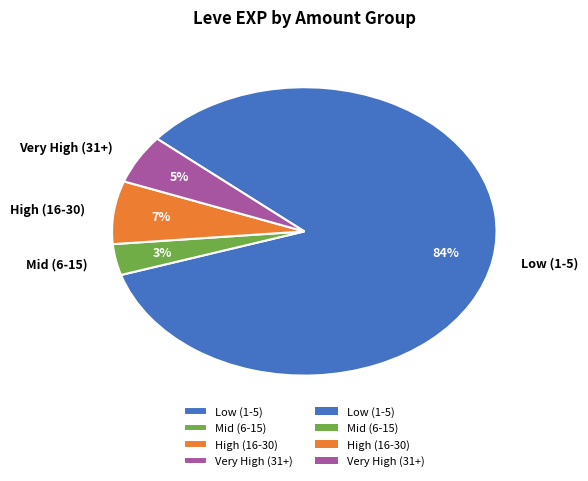

Between High (16-30) and Low (1-5), which is larger?

Low (1-5)